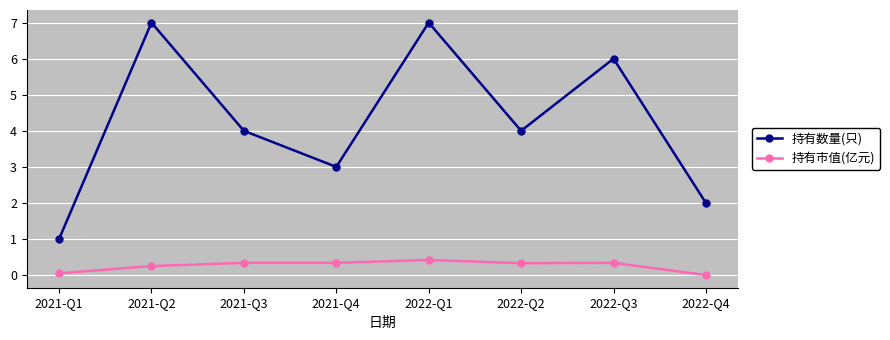

The 持有市值(亿元) series shows 0.7 at 2022-Q1. True or false?

False